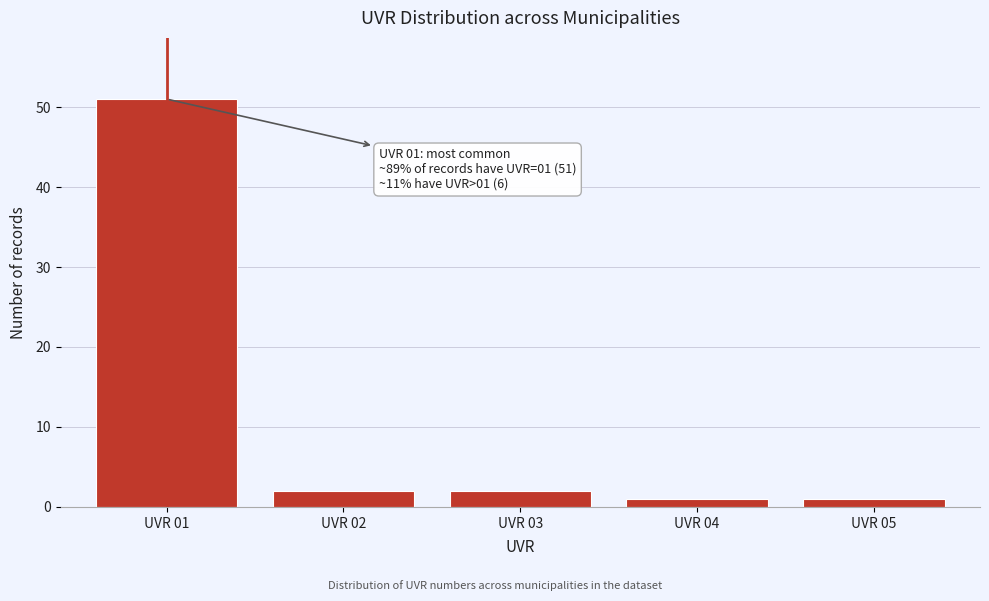

Reading left to right, list all the values displayed in this chart.

51	2	2	1	1